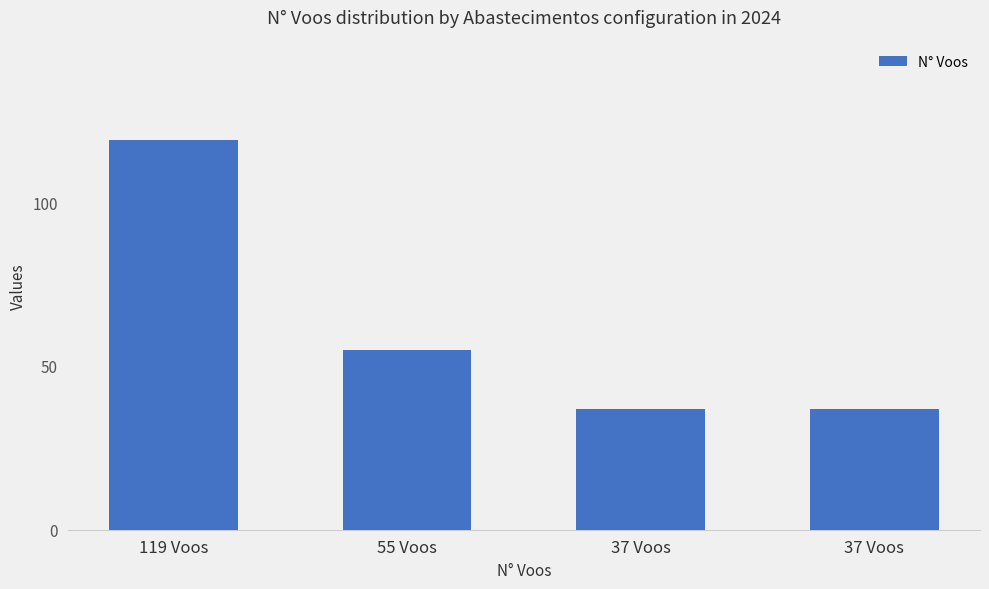

What is the label of the 1st bar from the right?

37 Voos